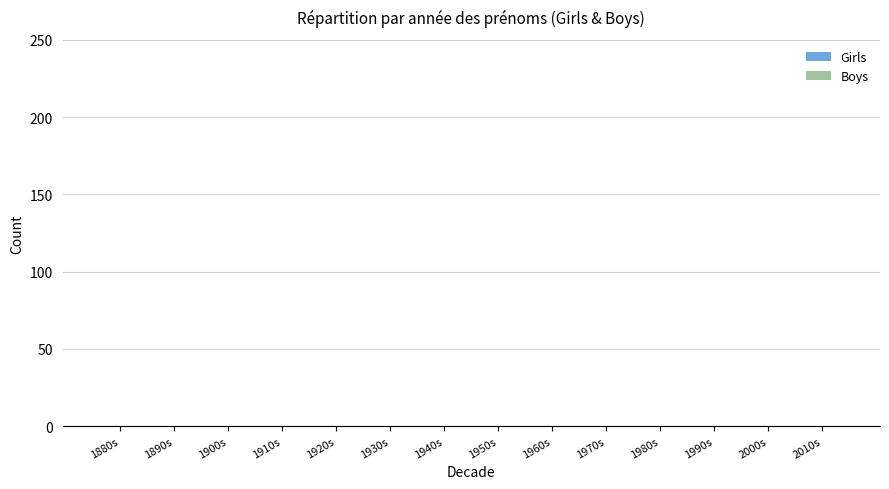

Does the chart contain stacked bars?

No